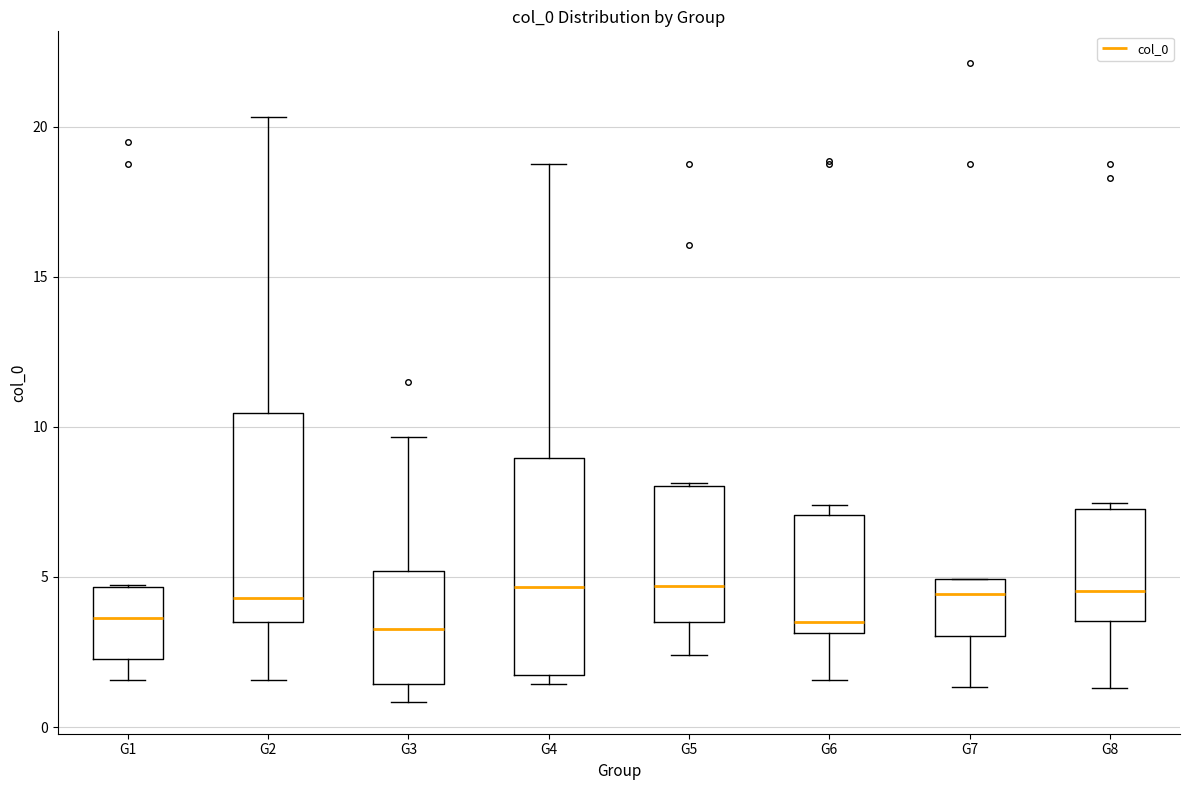

Reading left to right, transcribe this box plot: for each box, give where its median line is, the range the box spans, and where its two whiskers end, as read against the y-axis. The values are not printed on the chart, so give them approximately, as read against the axis.

G1: median 3.5, box 2.5 to 4.5, whiskers 1.5 to 4.5
G2: median 4.5, box 3.5 to 10.5, whiskers 1.5 to 20.5
G3: median 3.5, box 1.5 to 5.0, whiskers 1.0 to 9.5
G4: median 4.5, box 1.5 to 9.0, whiskers 1.5 (just below the box's lower edge) to 19.0
G5: median 4.5, box 3.5 to 8.0, whiskers 2.5 to 8.0
G6: median 3.5, box 3.0 to 7.0, whiskers 1.5 to 7.5
G7: median 4.5, box 3.0 to 5.0, whiskers 1.5 to 5.0
G8: median 4.5, box 3.5 to 7.5, whiskers 1.5 to 7.5 (just above the box's upper edge)